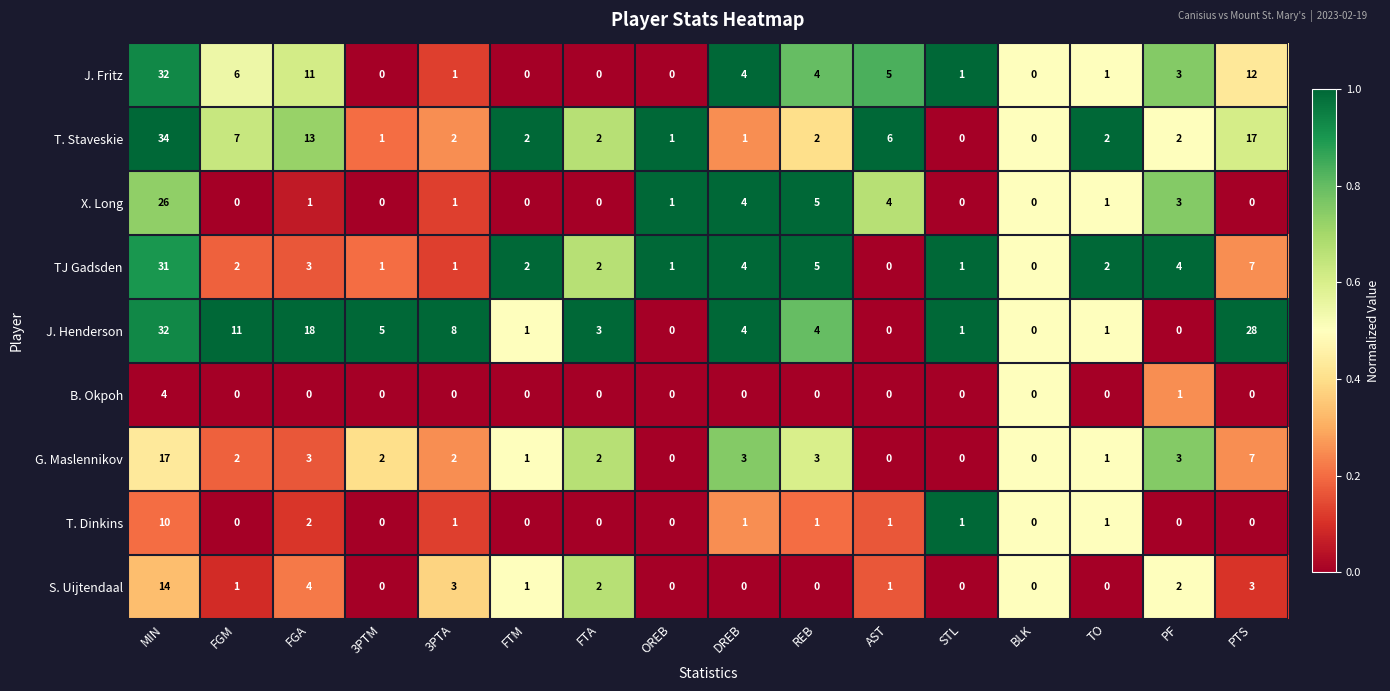

Where is TJ Gadsden nearest to the value 15?

PTS